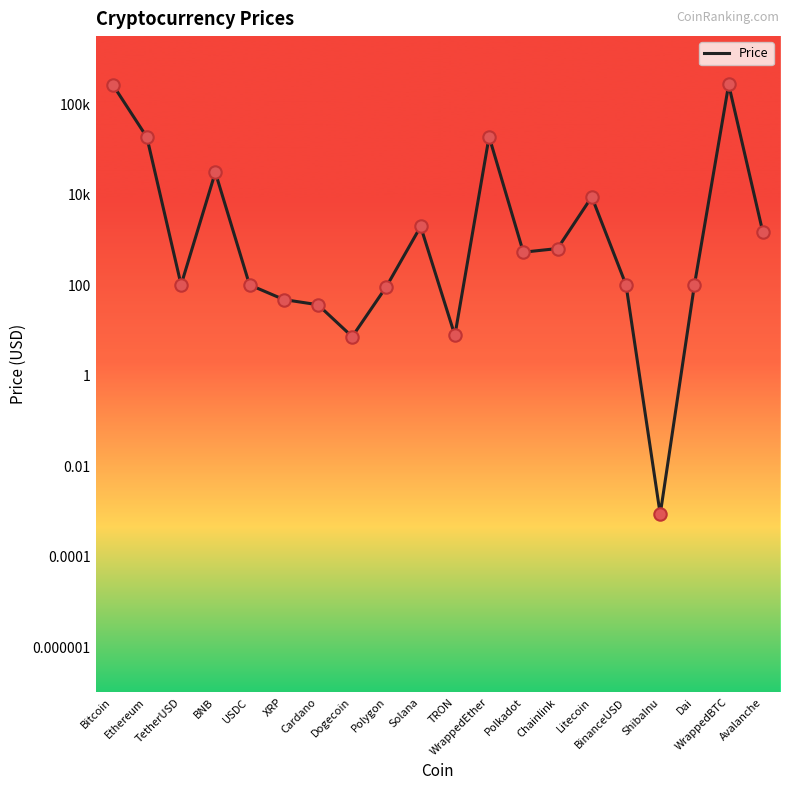

Between Dai and Cardano, which is larger?

Dai